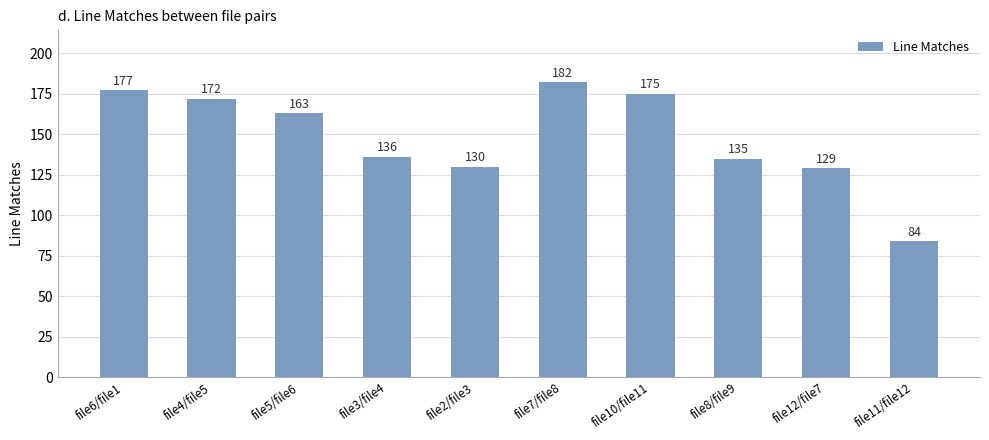

What is the difference between the maximum and minimum values?

98